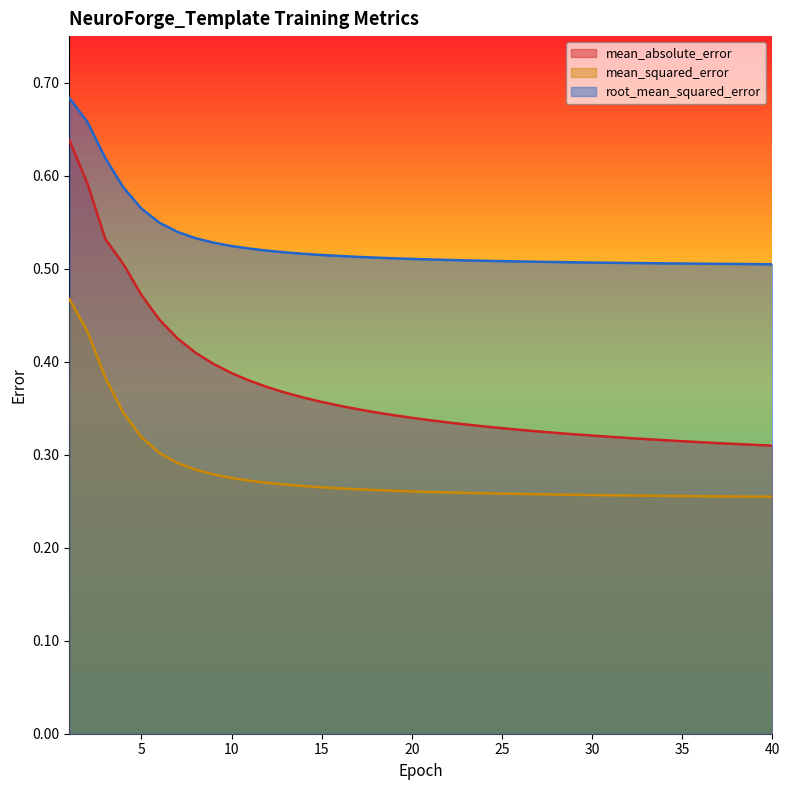

Count the number of categories in the chart.

40